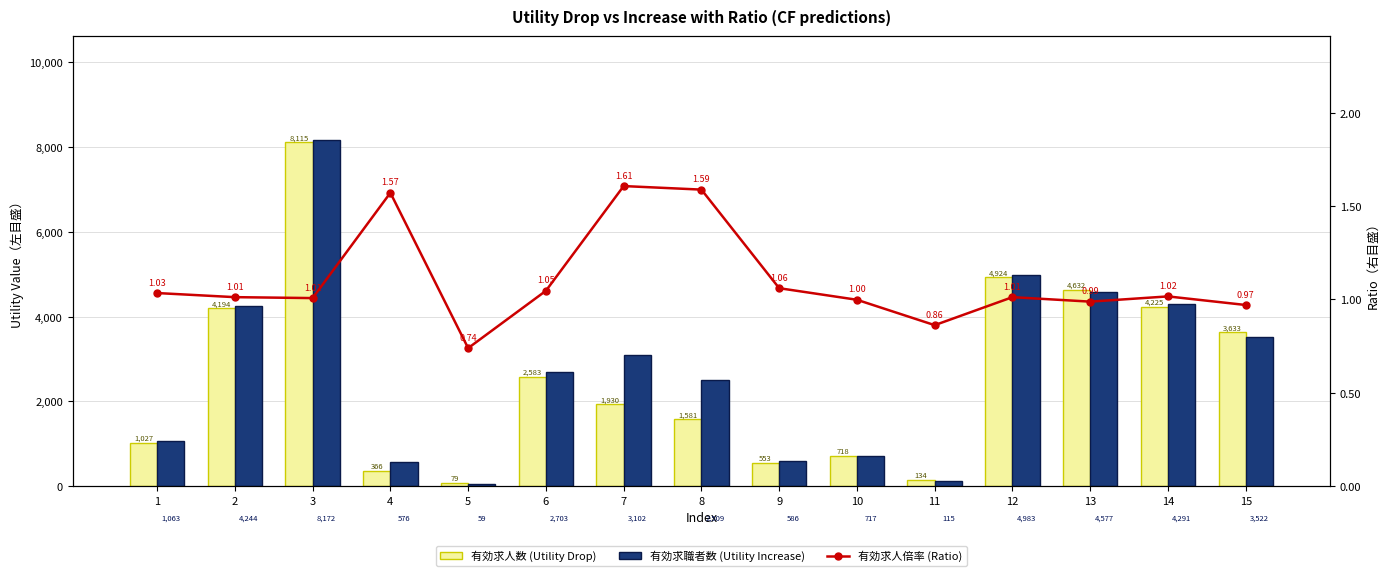

List the labels in order of 有効求職者数 (Utility Increase) value, largest first.

3, 12, 13, 14, 2, 15, 7, 6, 8, 1, 10, 9, 4, 11, 5